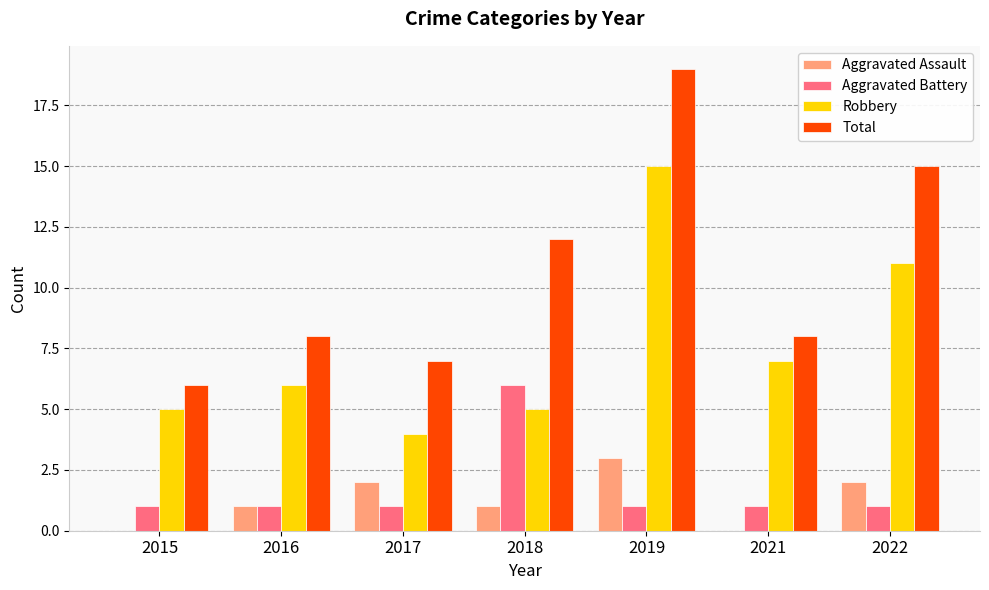

What are all the series names shown in the legend?

Aggravated Assault, Aggravated Battery, Robbery, Total